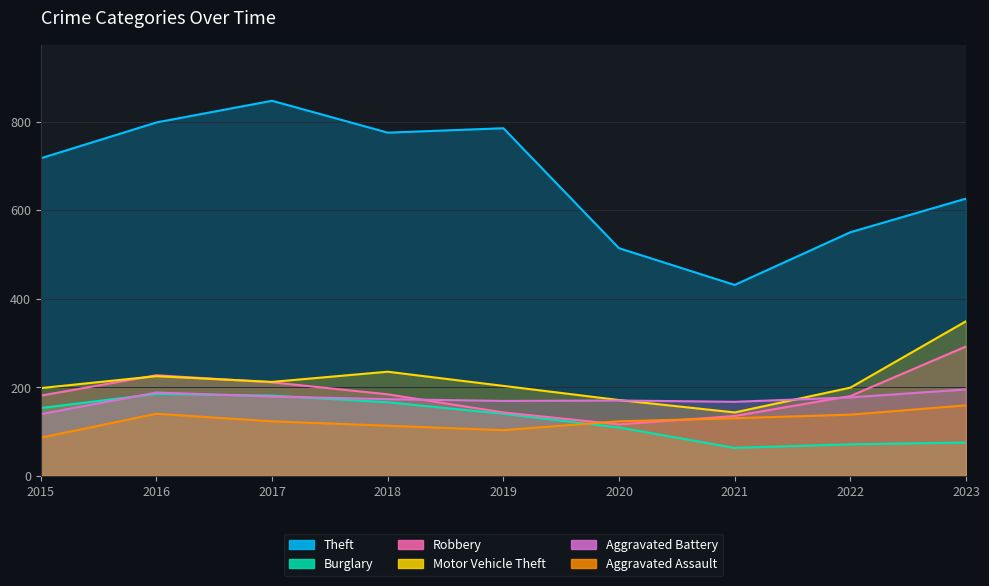

True or false: Burglary and Theft intersect in this chart.

False